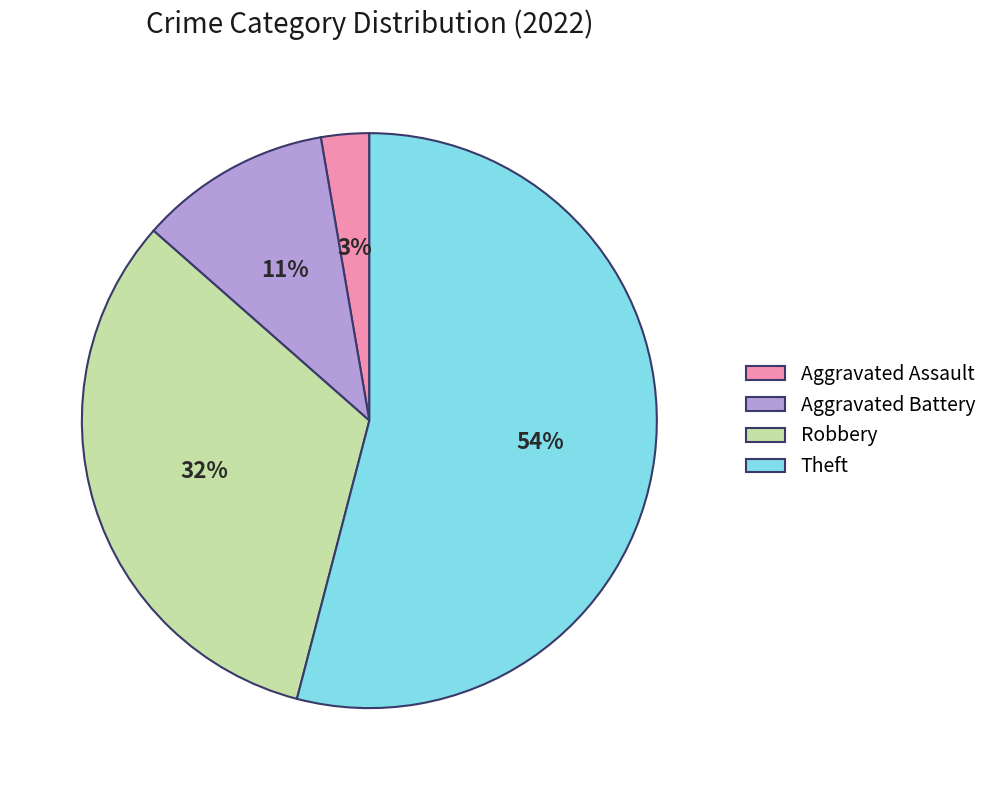

Between Aggravated Assault and Theft, which is larger?

Theft